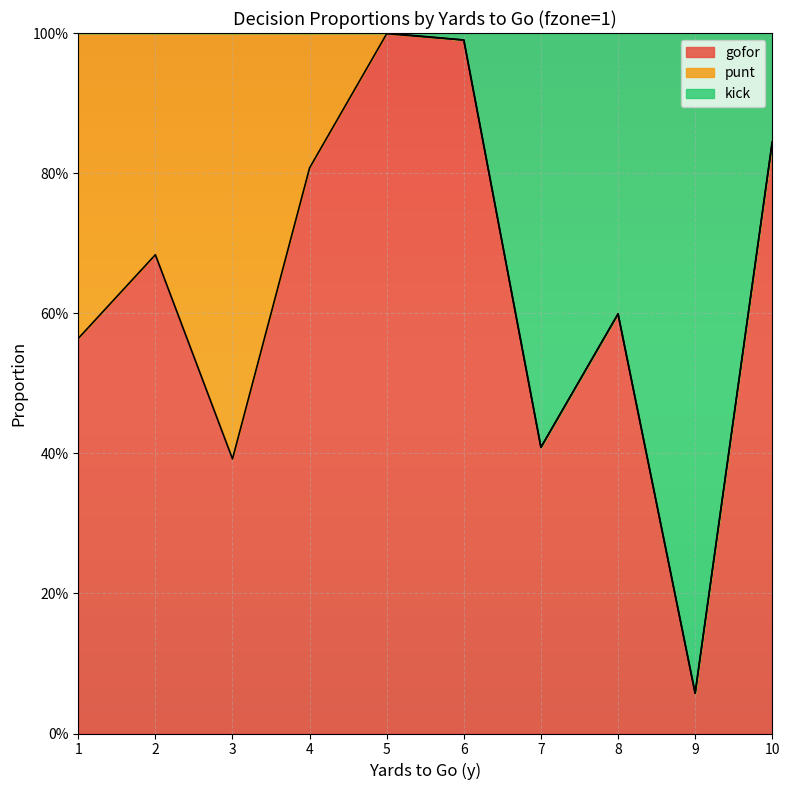

What are all the series names shown in the legend?

gofor, punt, kick